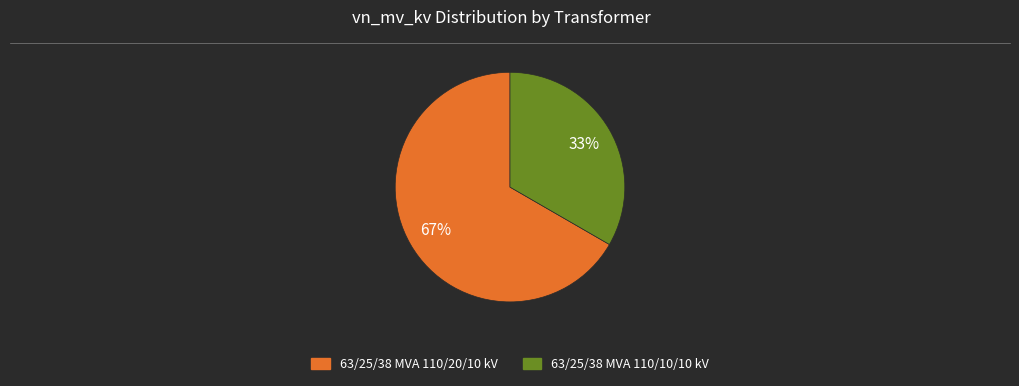

Rank the categories by value from lowest to highest.

63/25/38 MVA 110/10/10 kV, 63/25/38 MVA 110/20/10 kV